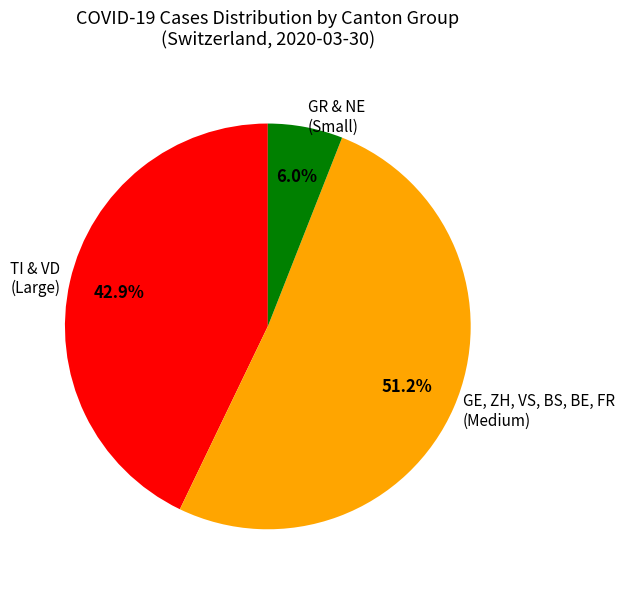

What is the largest slice in the pie chart?

GE, ZH, VS, BS, BE, FR (Medium)